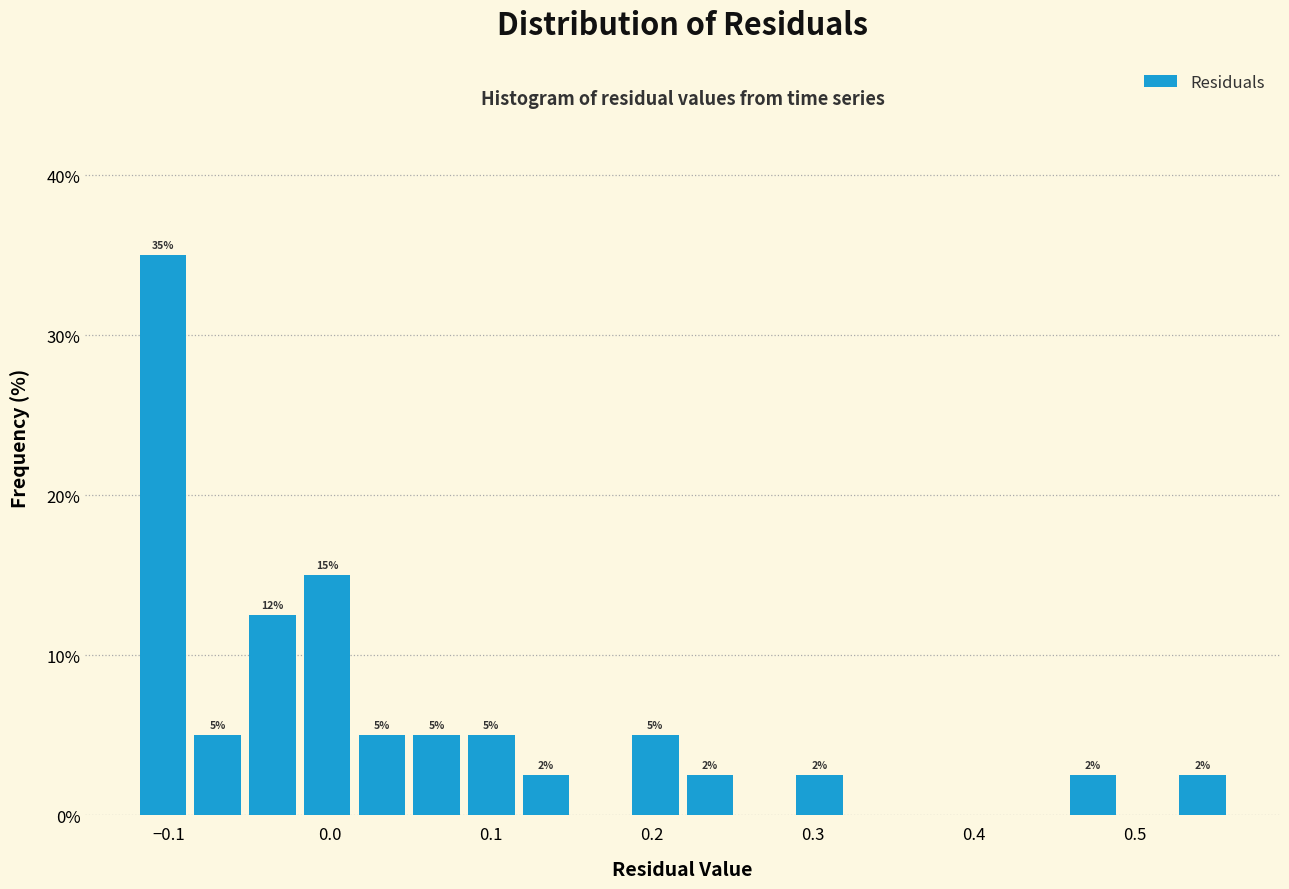

Around what value on the x-axis is the tallest bar? Give the approximate position of its centre, as read against the axis.

-0.10